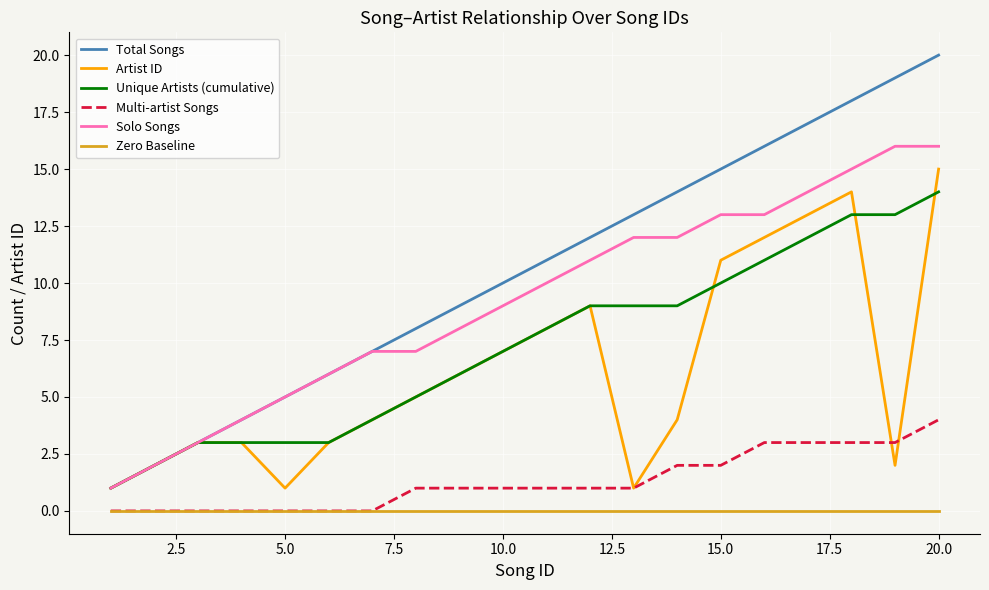

Which series has the largest range (max minus min)?

Total Songs